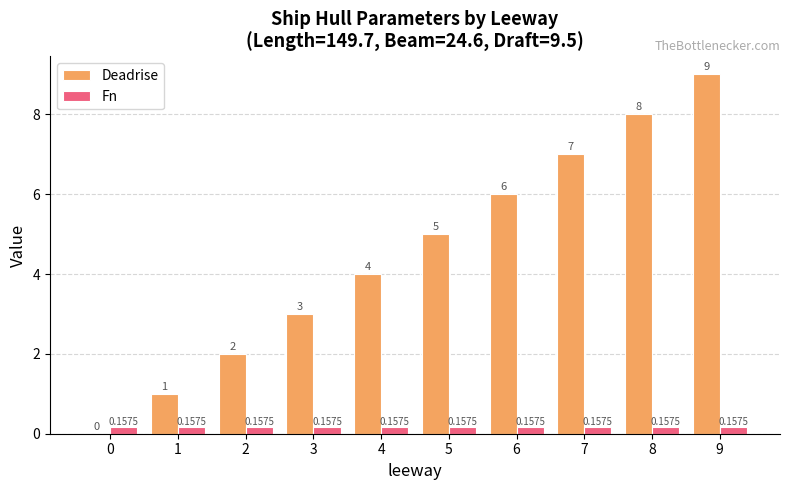

Between 5 and 7, which series saw the biggest shift?

Deadrise